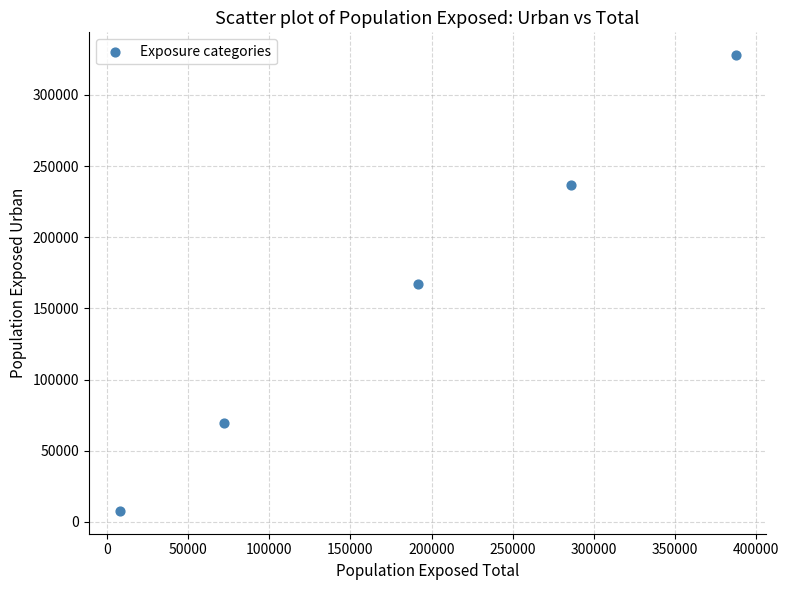

What is the average Y value?

161760